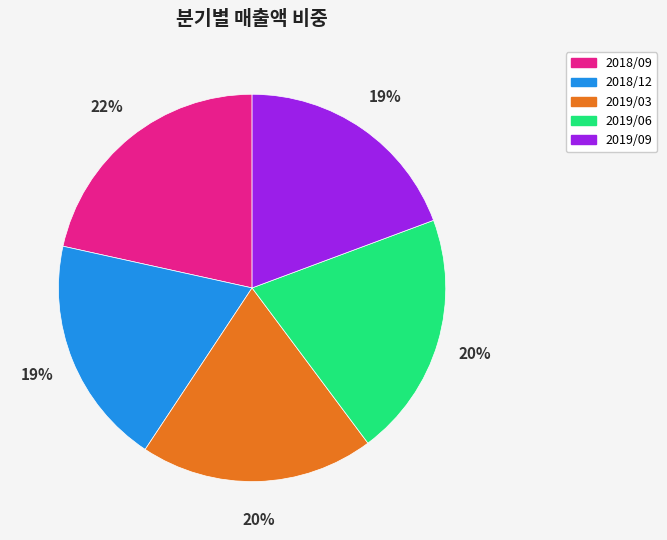

Do 2018/12 and 2019/03 together represent more than half of the pie?

No